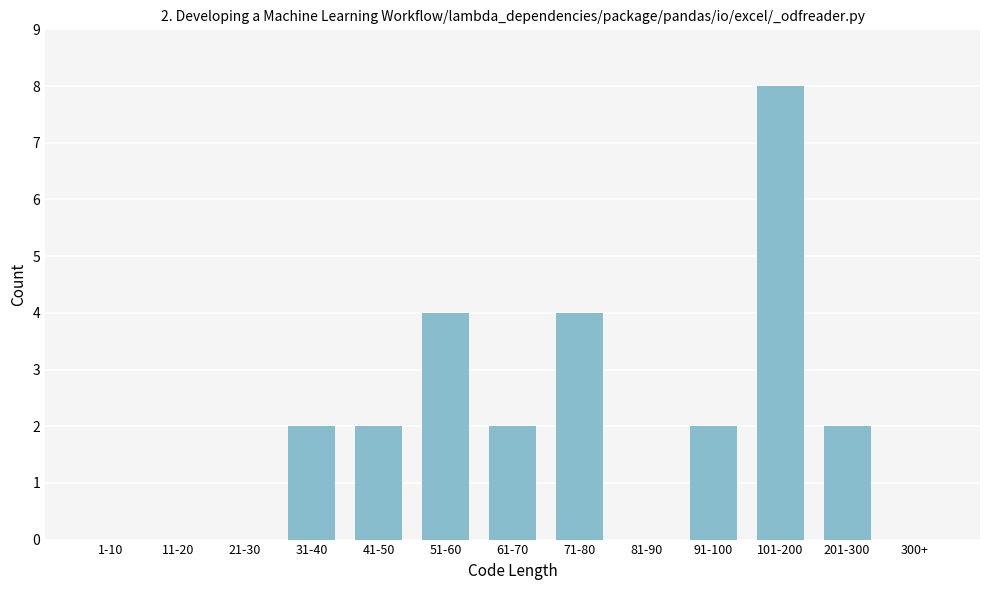

Reading left to right, list all the values displayed in this chart.

1-10=0	11-20=0	21-30=0	31-40=2	41-50=2	51-60=4	61-70=2	71-80=4	81-90=0	91-100=2	101-200=8	201-300=2	300+=0